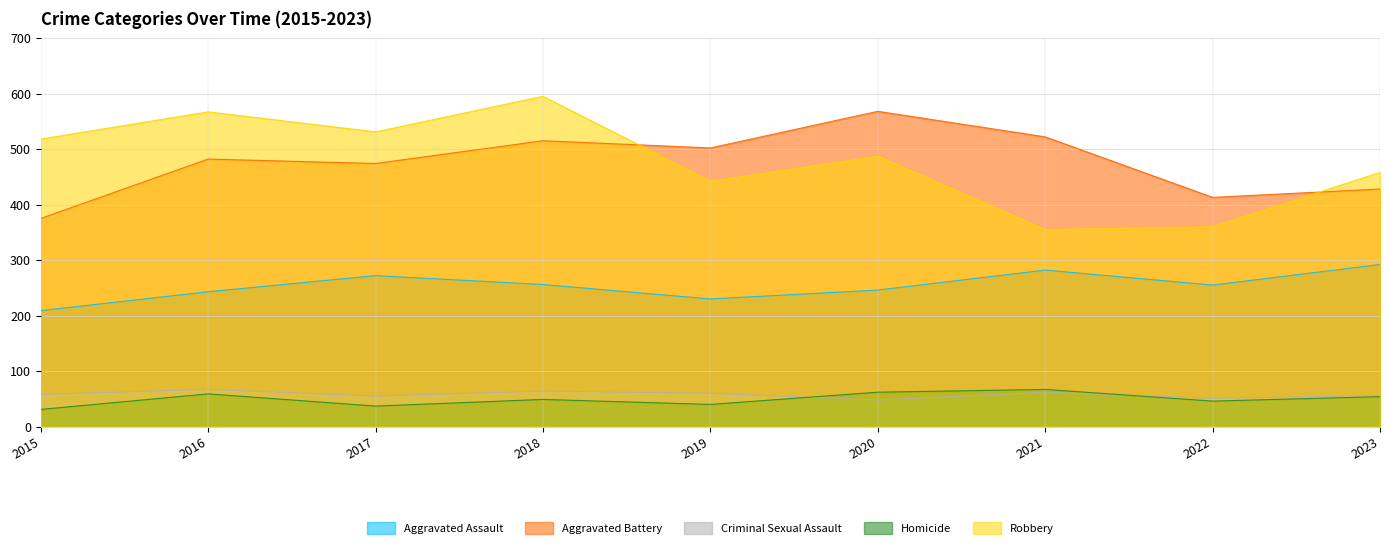

Which series has the largest range (max minus min)?

Robbery